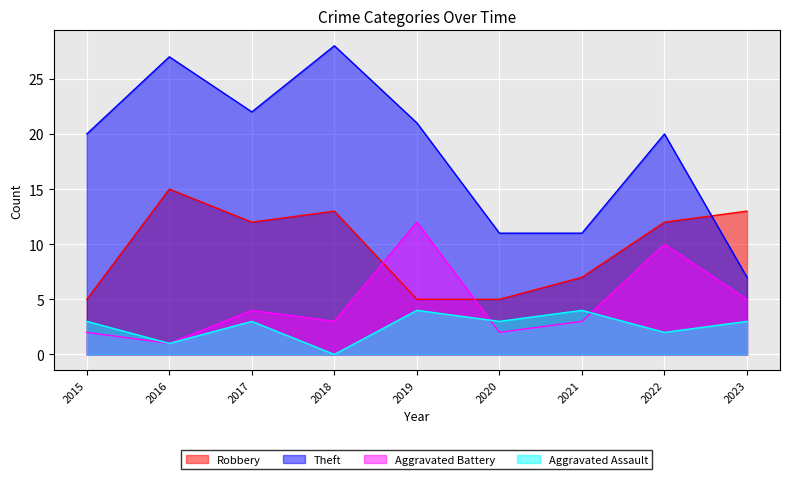

What is the difference between the highest and lowest values at 2023?

10